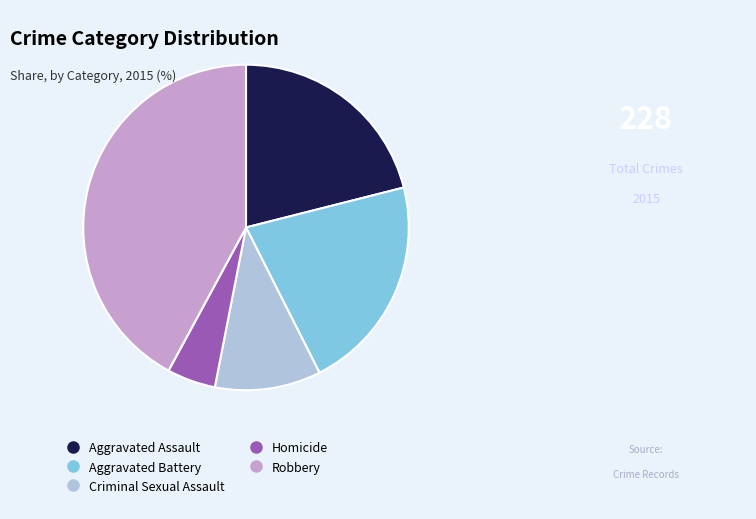

Is it true that Robbery is 32% of the pie?

False